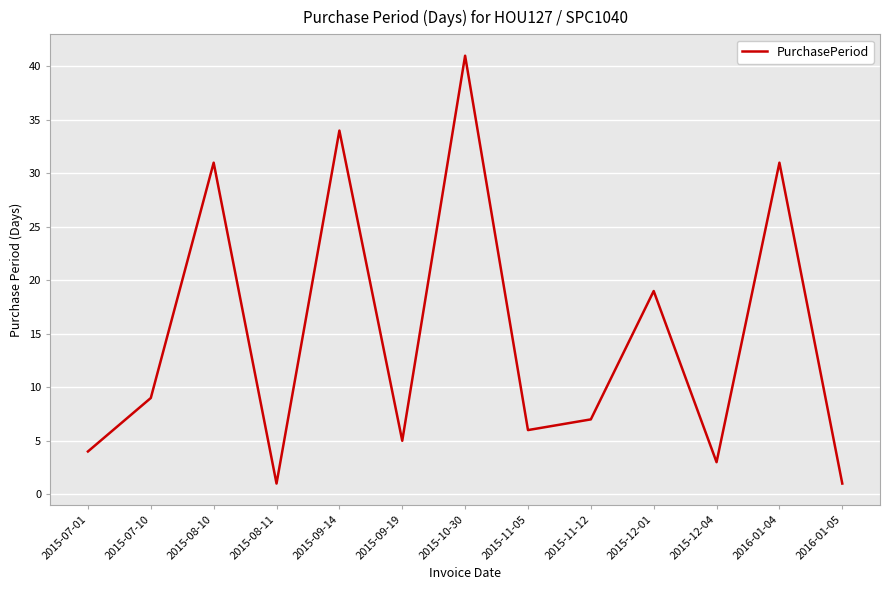

What is the maximum value shown in the chart?

41